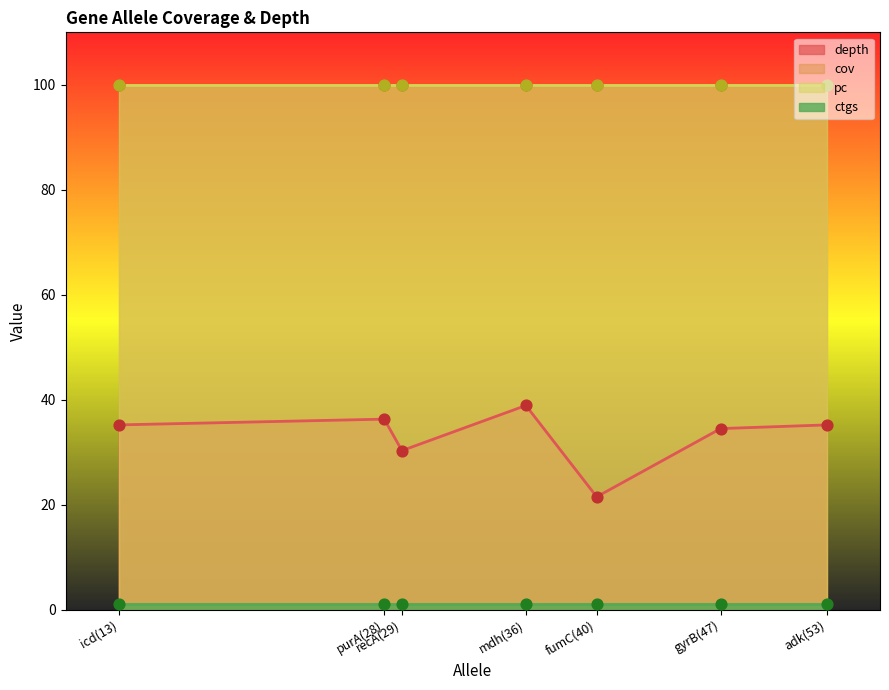

Which series reaches the maximum Y coordinate?

cov